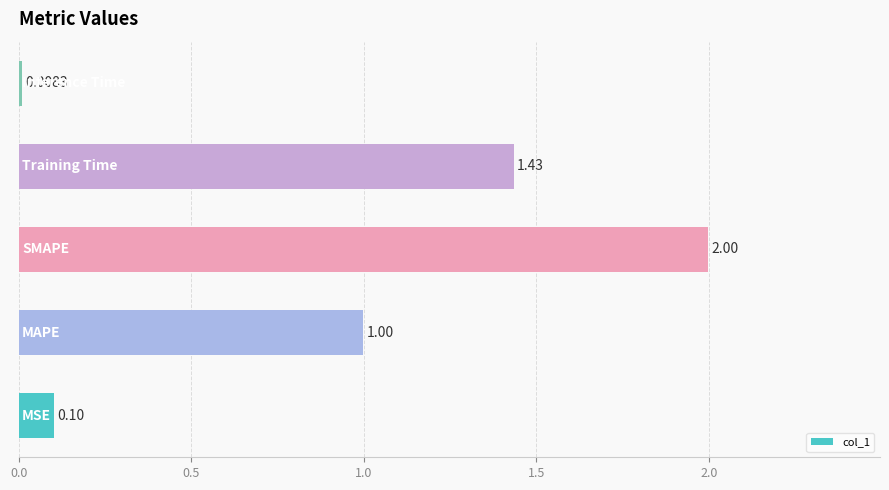

Does the chart contain stacked bars?

No